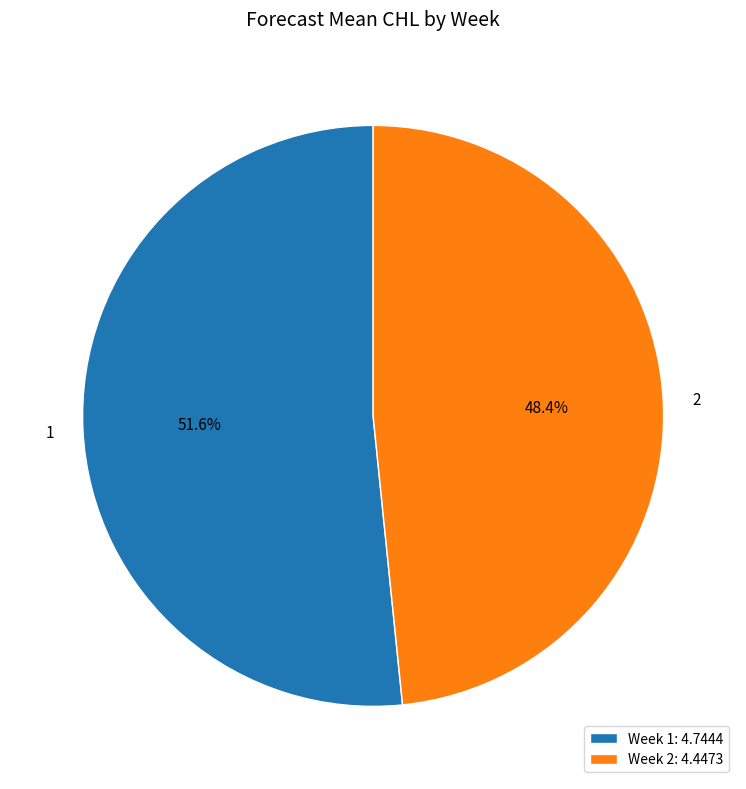

Rank the categories by value from lowest to highest.

Week 2: 4.4473, Week 1: 4.7444